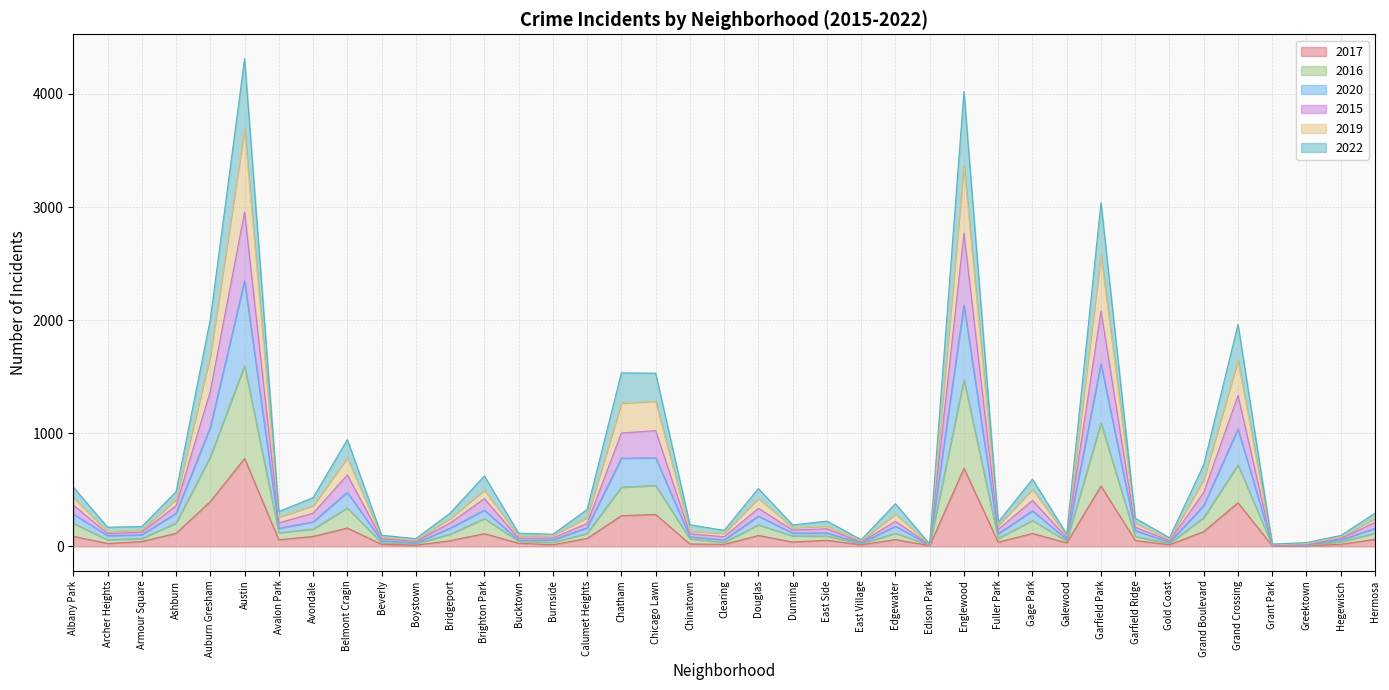

True or false: 2015 and 2019 cross at least once.

False